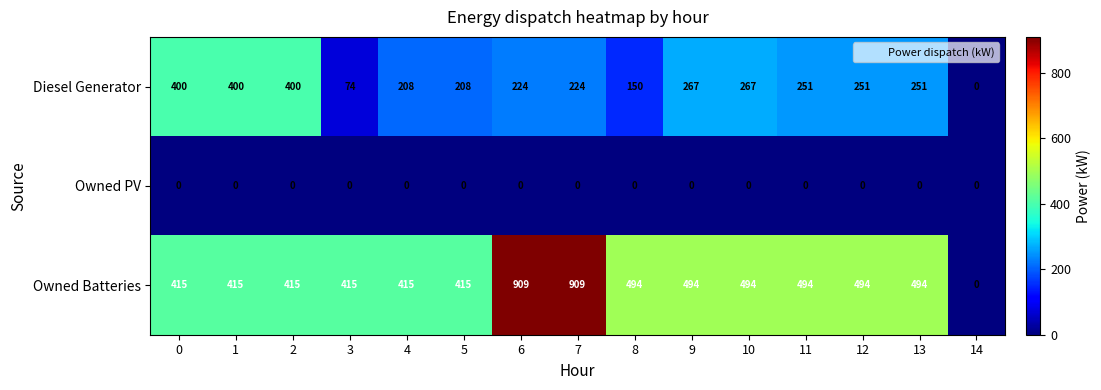

How many values in the Owned Batteries series are below 494?

7